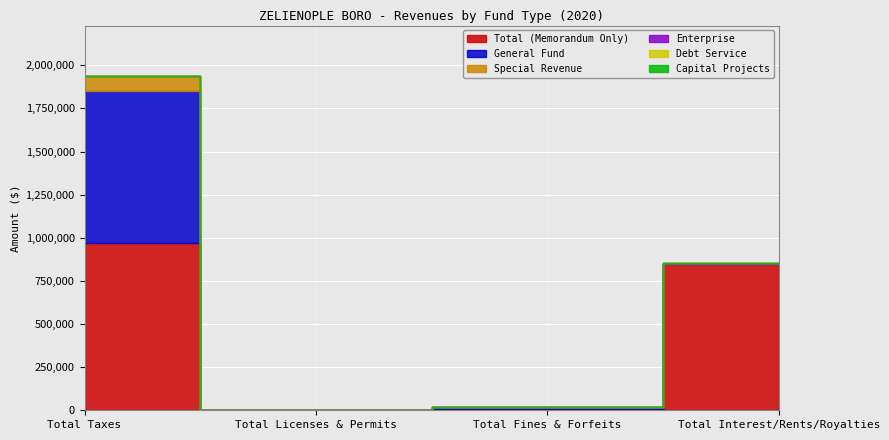

True or false: Debt Service has more than 1 interior local peaks.

False